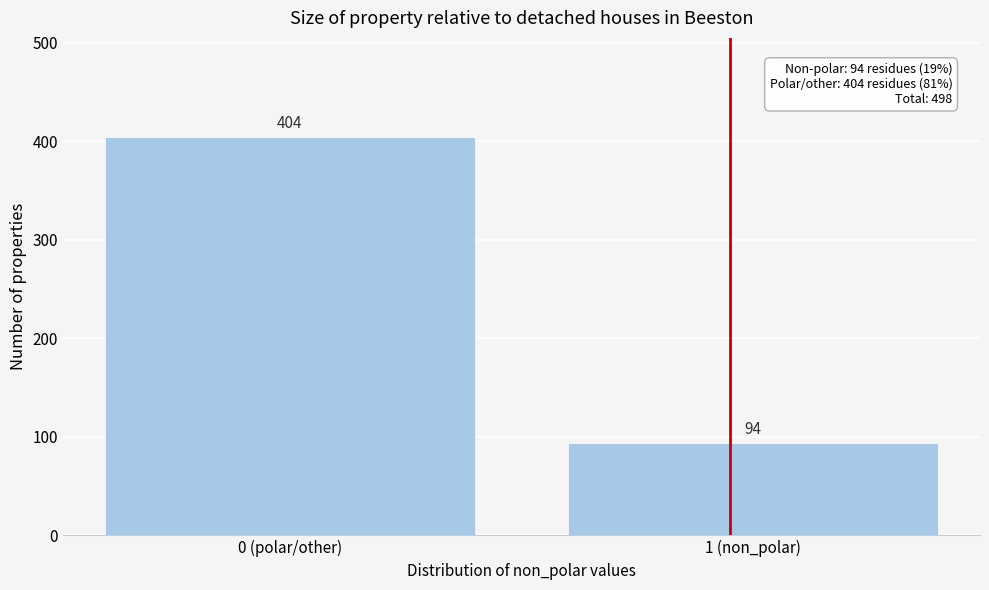

Reading left to right, list all the values displayed in this chart.

0 (polar/other)=404	1 (non_polar)=94